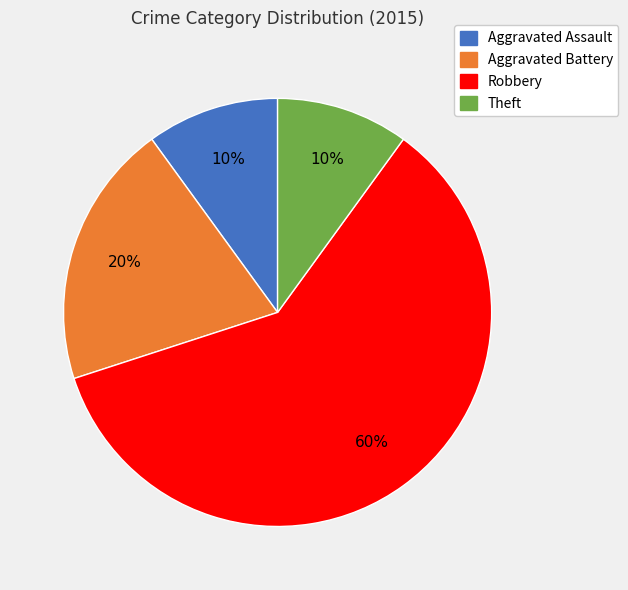

Is there any slice that represents more than half of the pie?

Yes